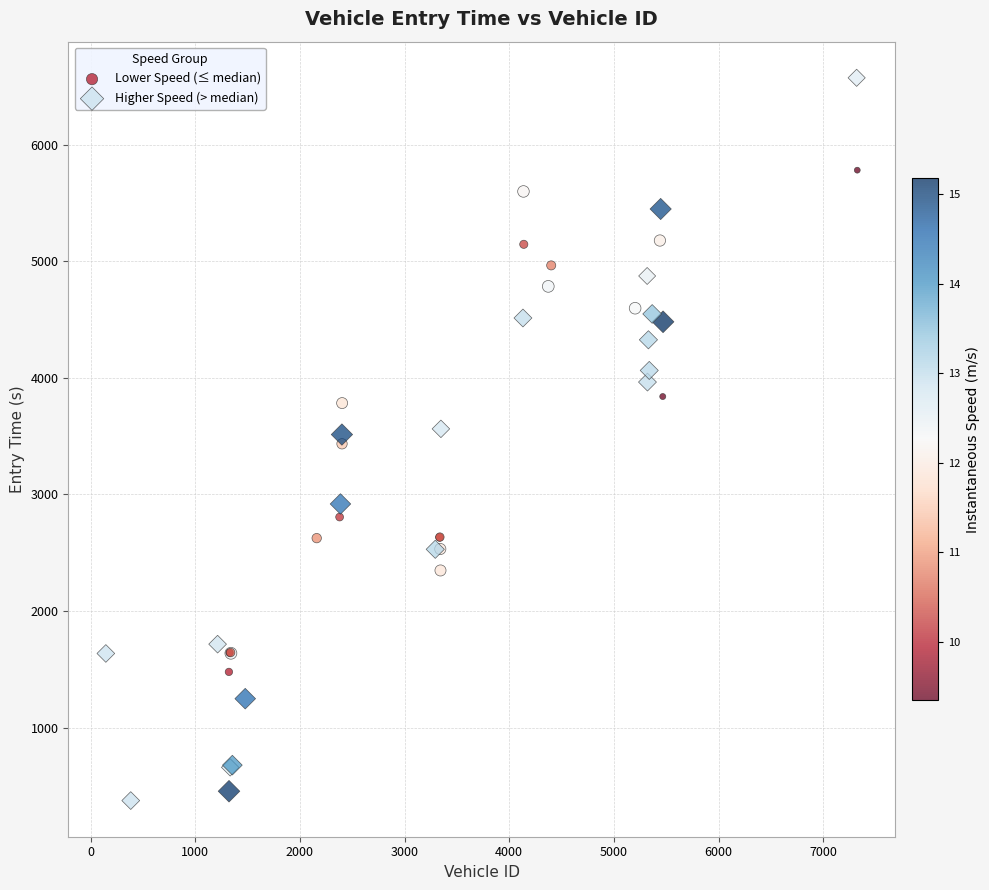

Which series contains the lowest Y value?

Higher Speed (> median)